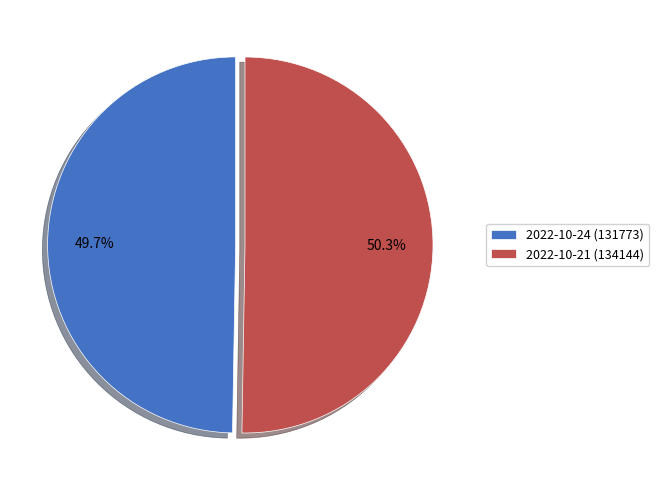

To the nearest percent, what is the average slice percentage?

50%